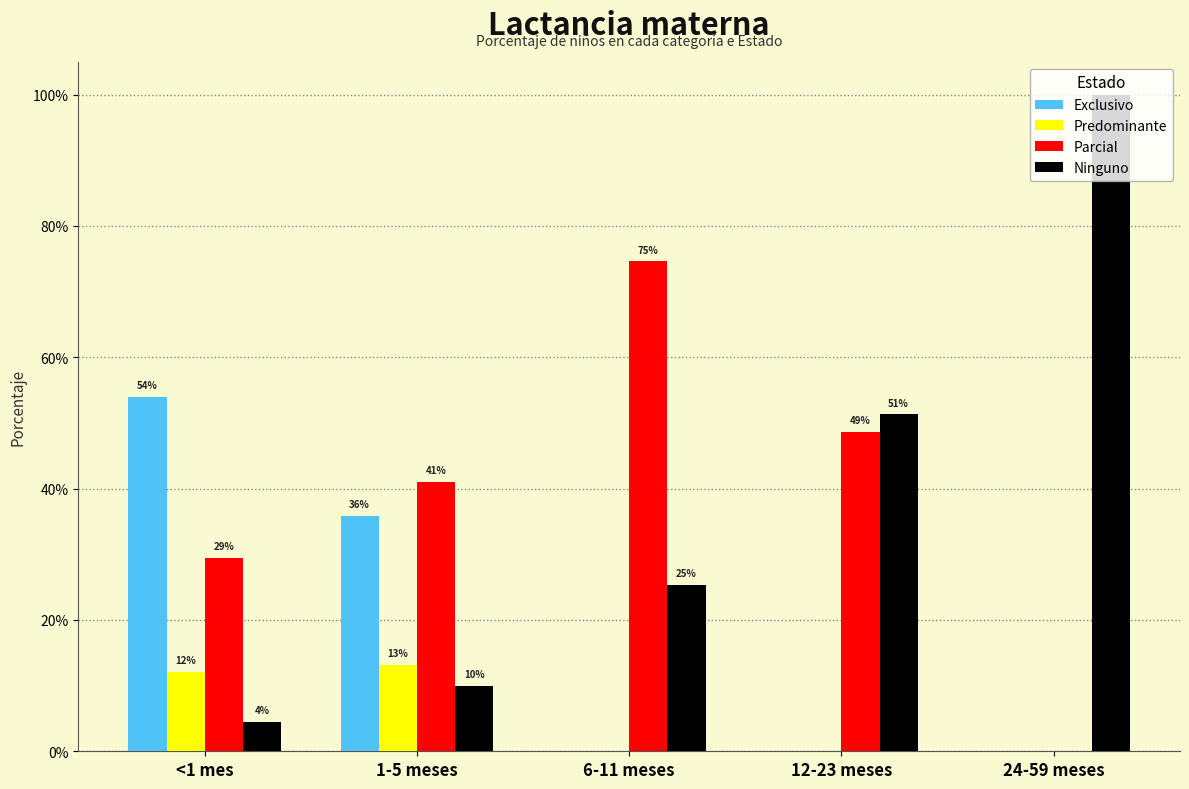

What are all the series names shown in the legend?

Exclusivo, Predominante, Parcial, Ninguno